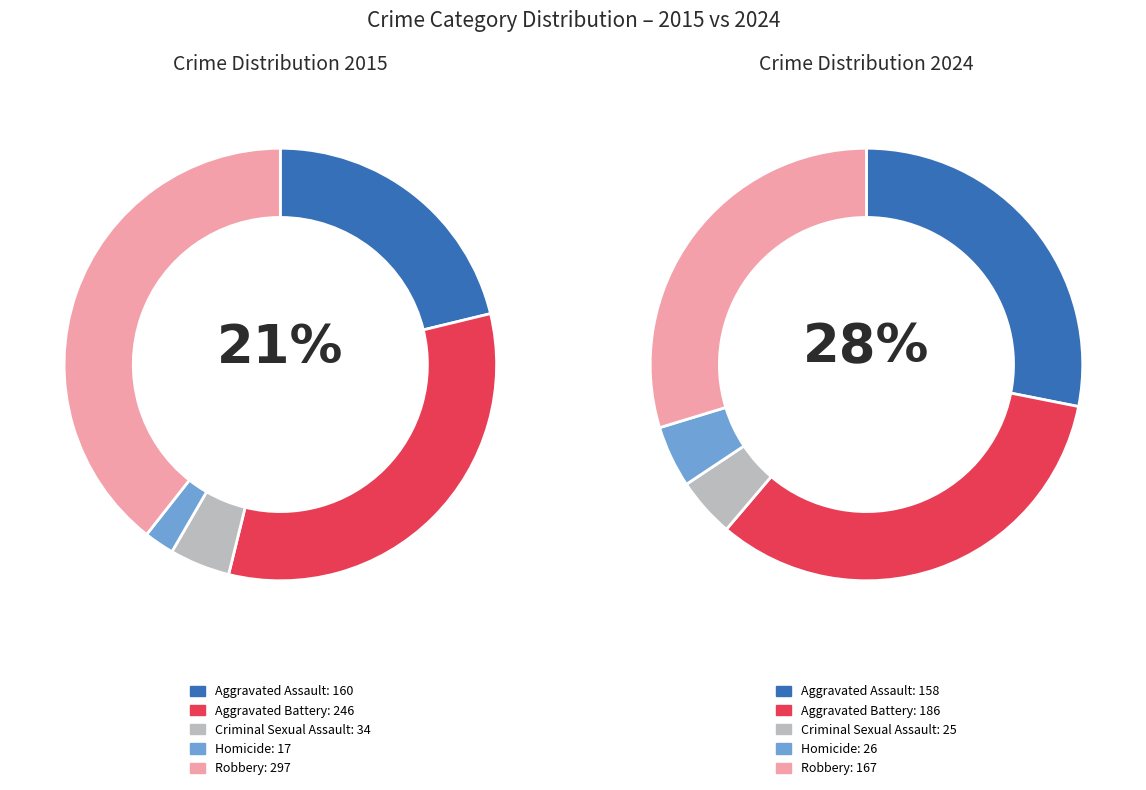

Does Criminal Sexual Assault represent more than half of the total?

No